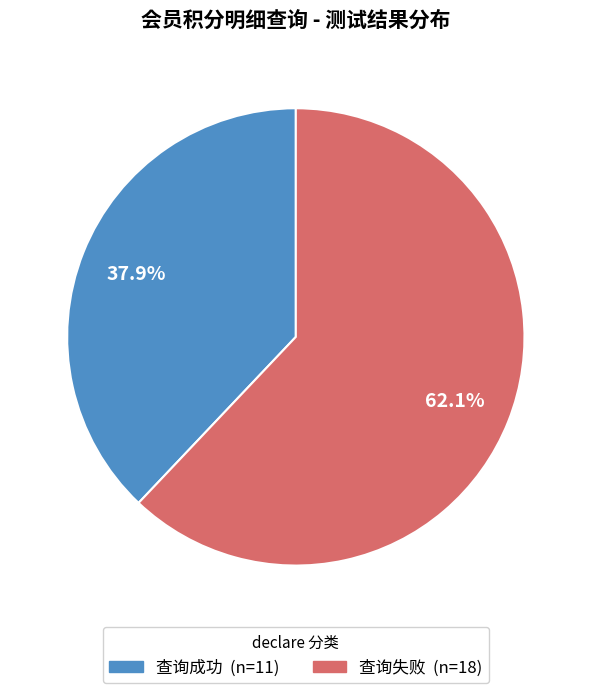

Is it true that 查询失败 is 72% of the pie?

False